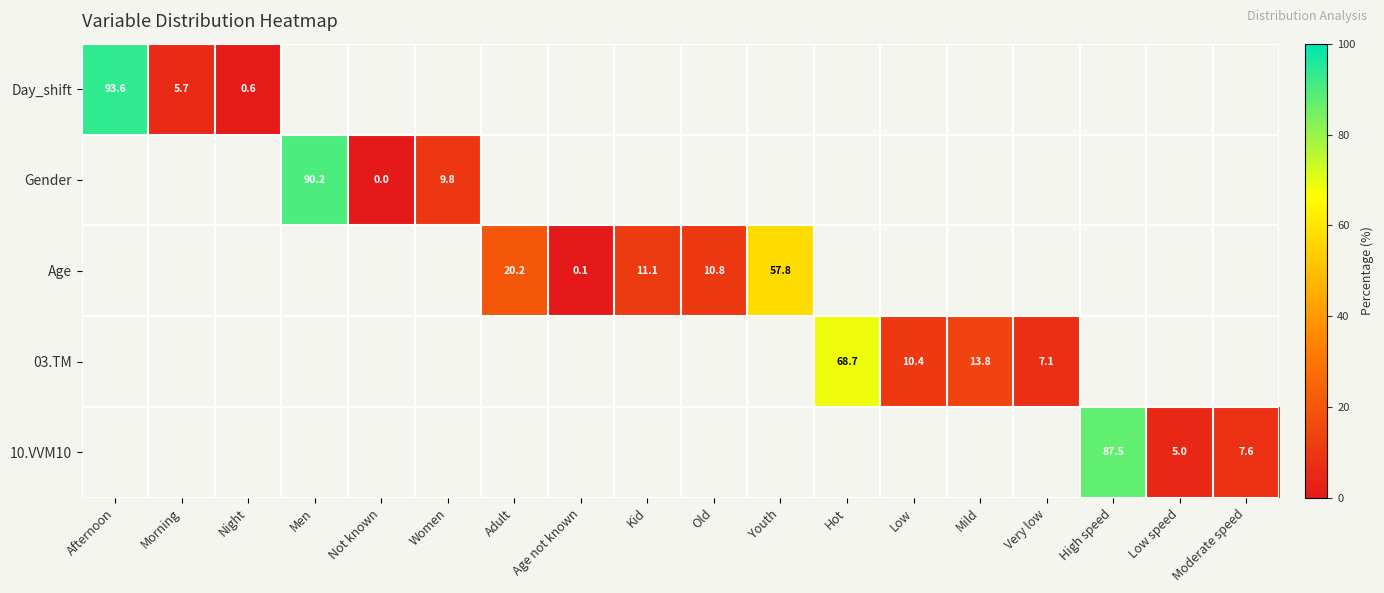

At which label does Gender reach its peak?

Afternoon